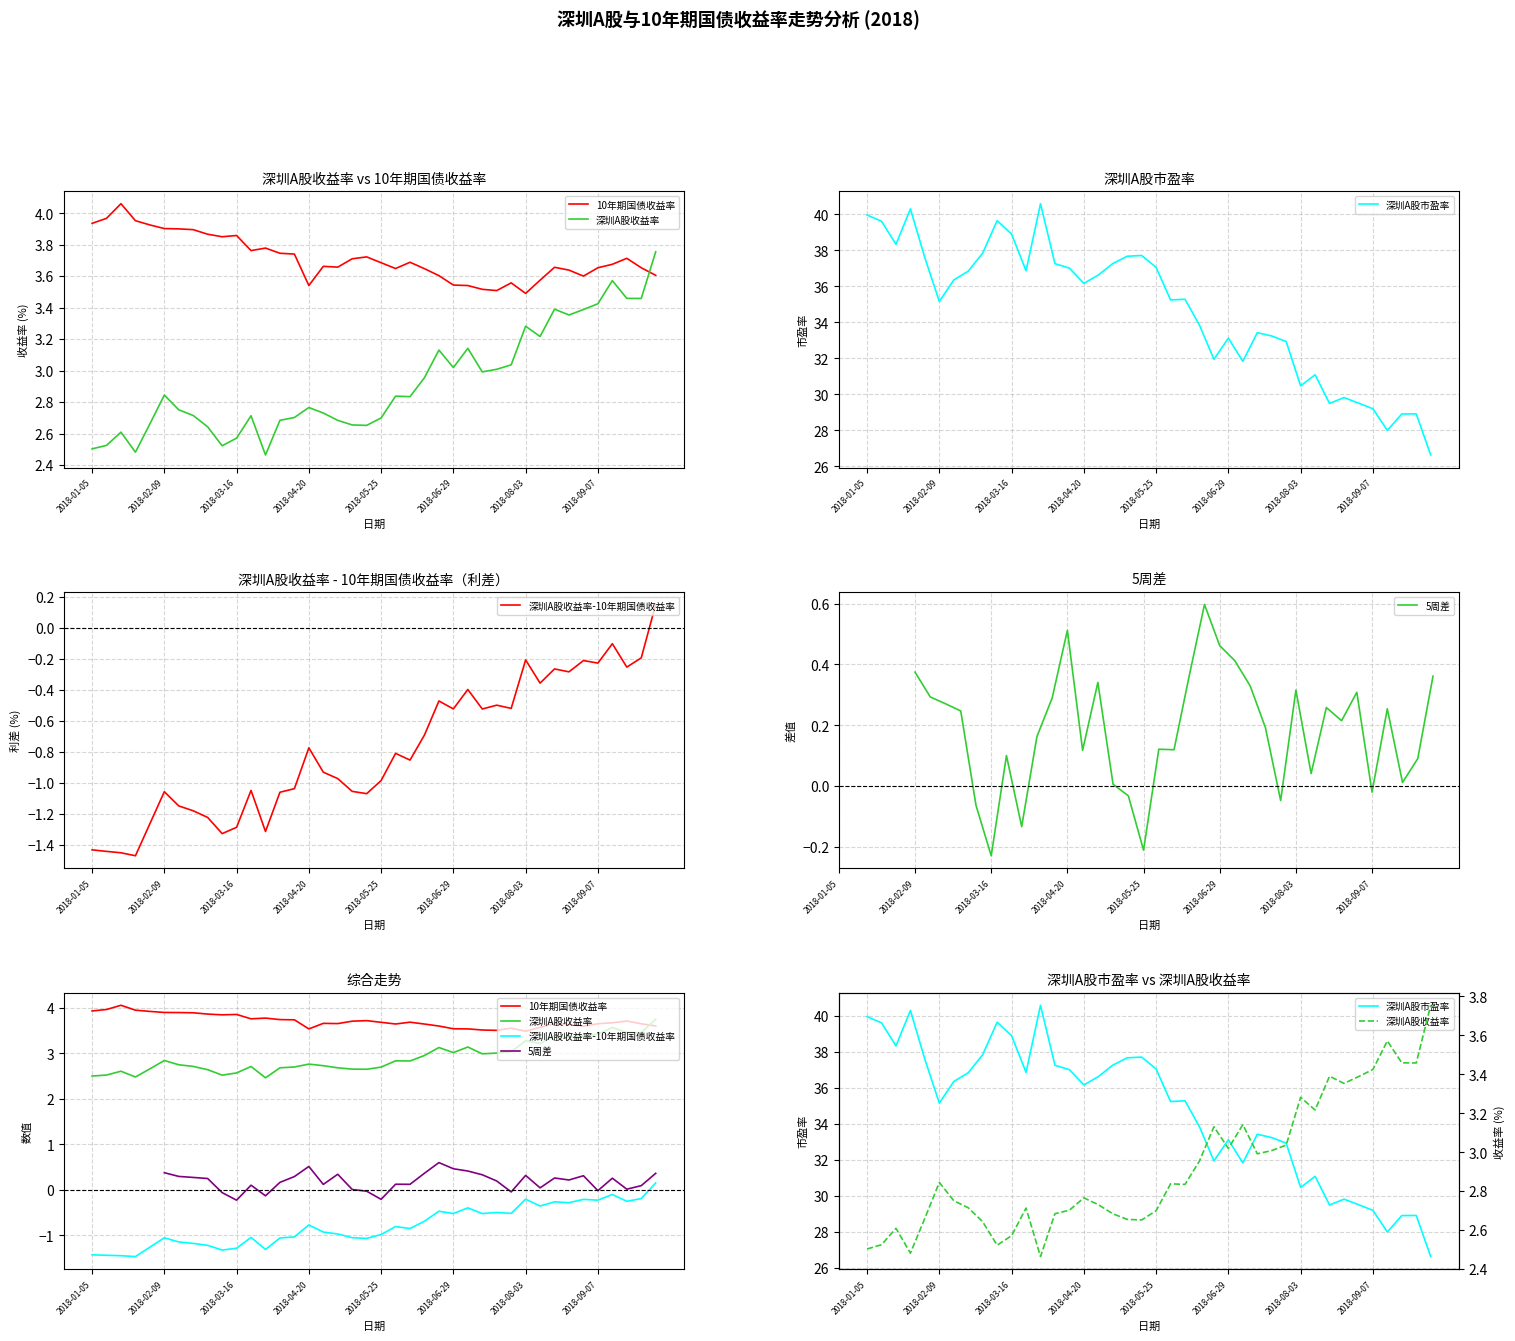

Between 深圳A股市盈率 and 20, which series saw the biggest shift?

深圳A股市盈率